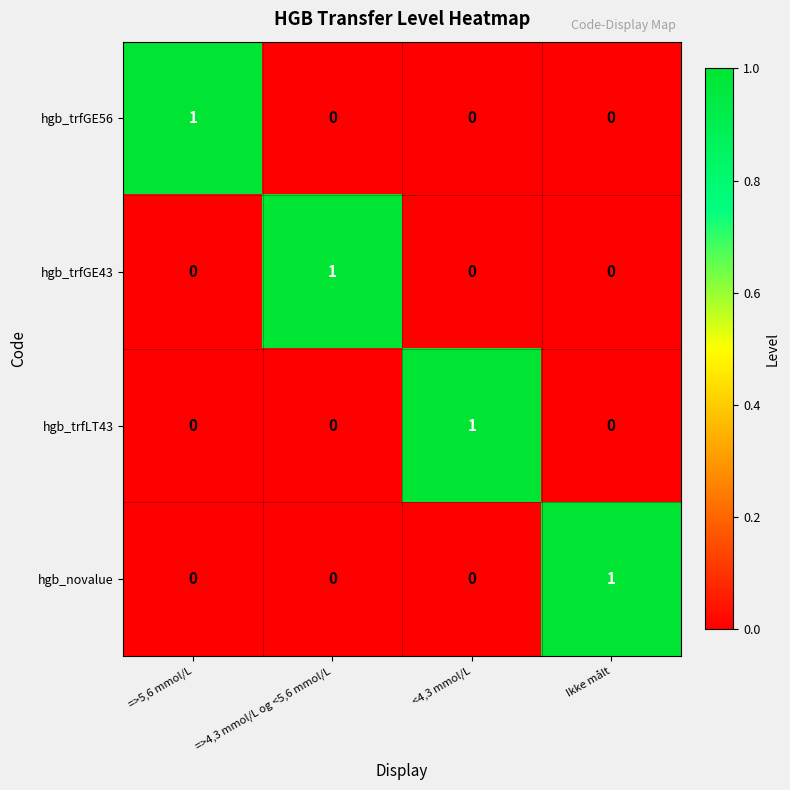

Count the hgb_trfLT43 values in the range 0 to 1.

4